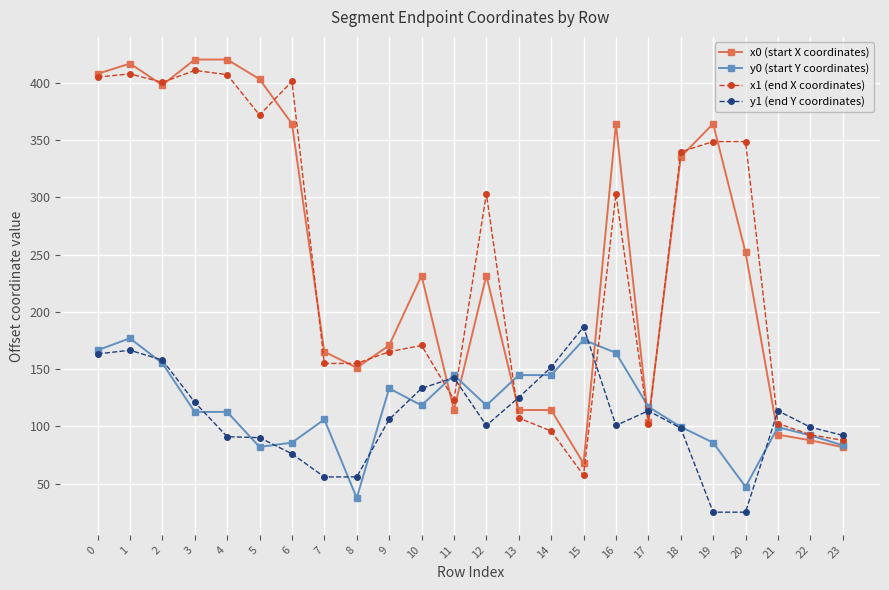

How many lines are shown in the chart?

4